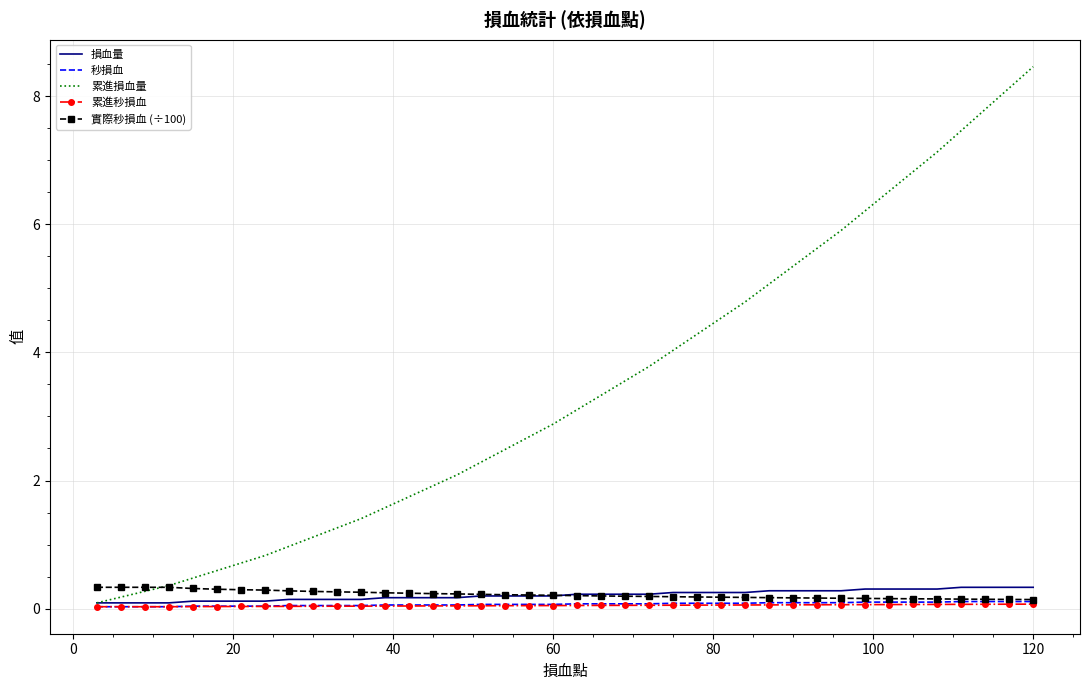

Which series has the largest range (max minus min)?

累進損血量